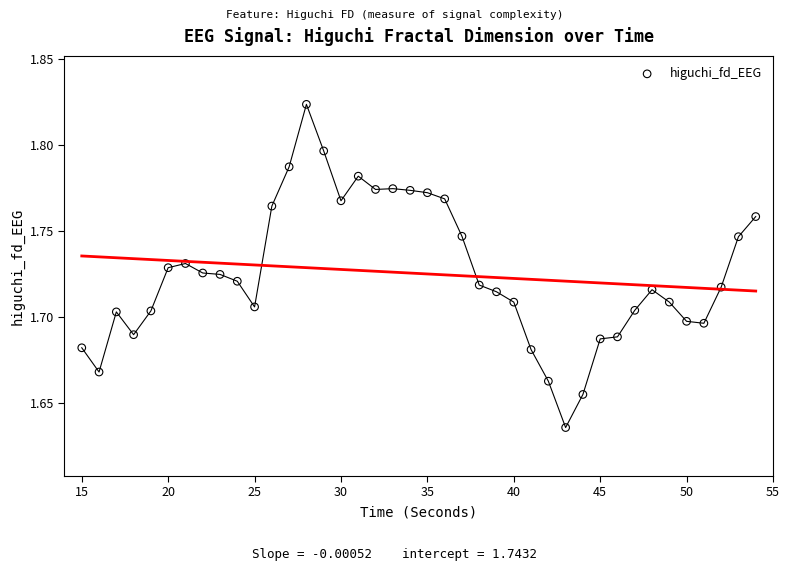

How many points are shown in the scatter plot?

40